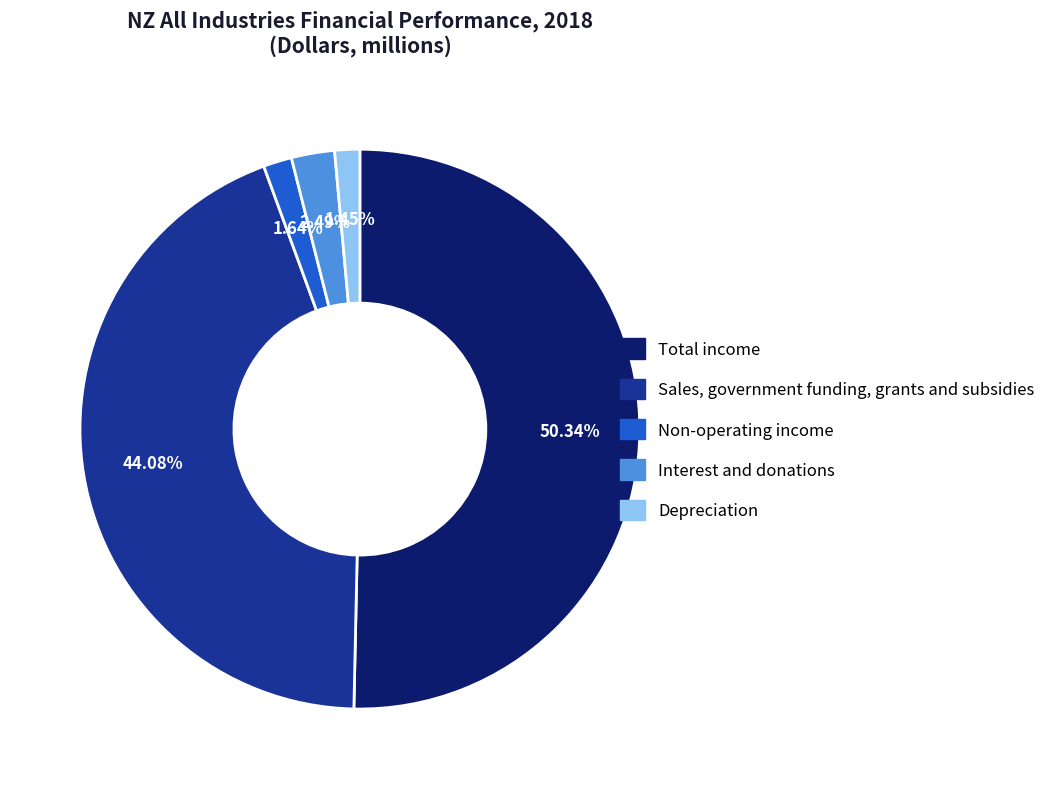

True or false: Non-operating income accounts for 2% of the total.

True